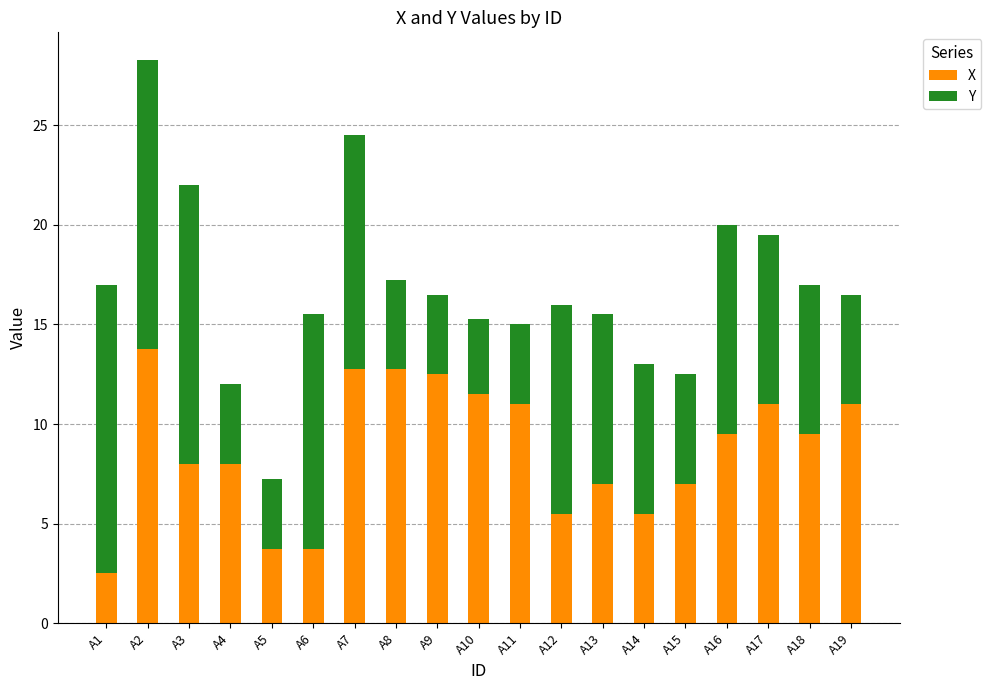

How many data points in X are less than 9?

9